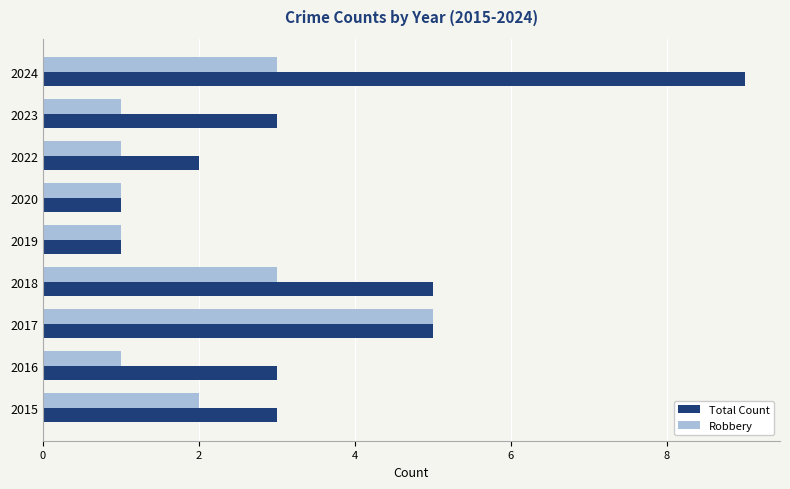

List the series in order of their peak value, lowest first.

Robbery, Total Count